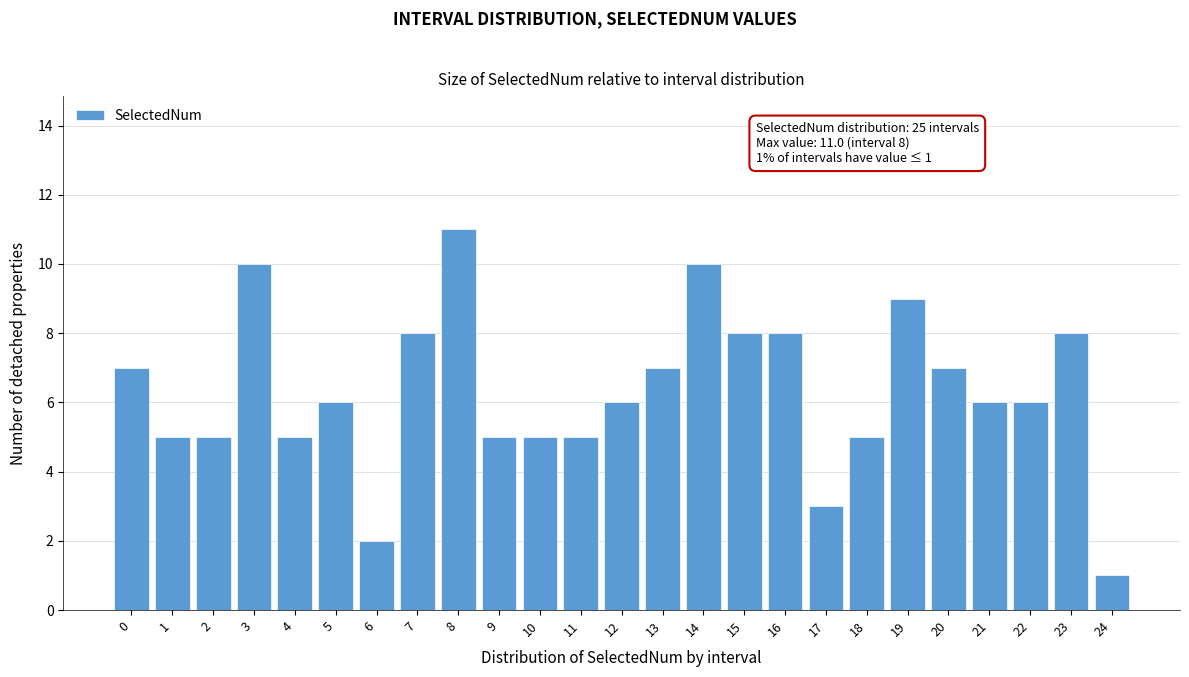

Reading left to right, what are all the values shown in this chart?

7	5	5	10	5	6	2	8	11	5	5	5	6	7	10	8	8	3	5	9	7	6	6	8	1